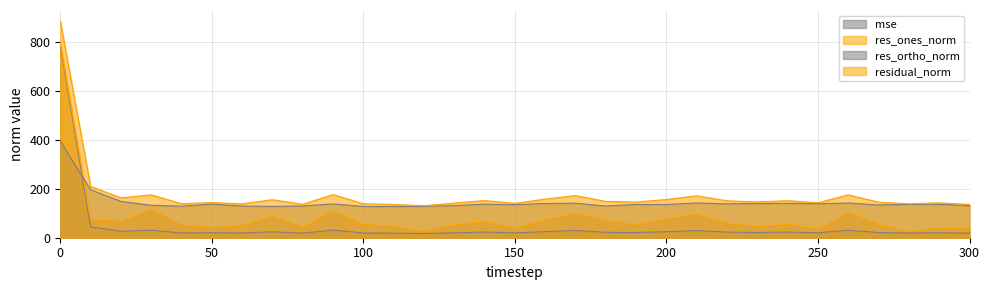

What is the highest value of the res_ortho_norm series?

394.2